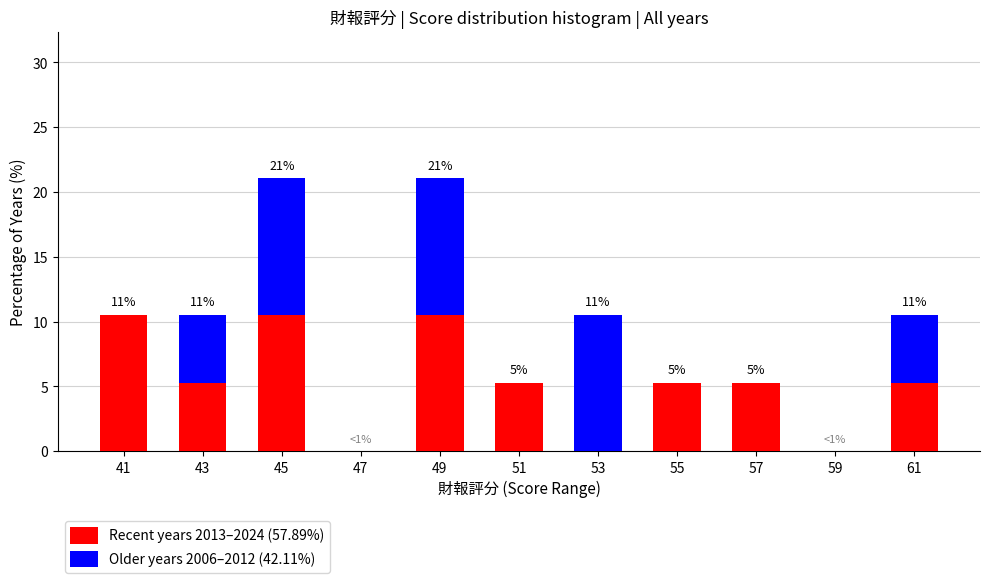

Reading left to right, list the values for the Recent years 2013–2024 (57.89%) series.

41=10.5	43=5.3	45=10.5	47=0.0	49=10.5	51=5.3	53=0.0	55=5.3	57=5.3	59=0.0	61=5.3